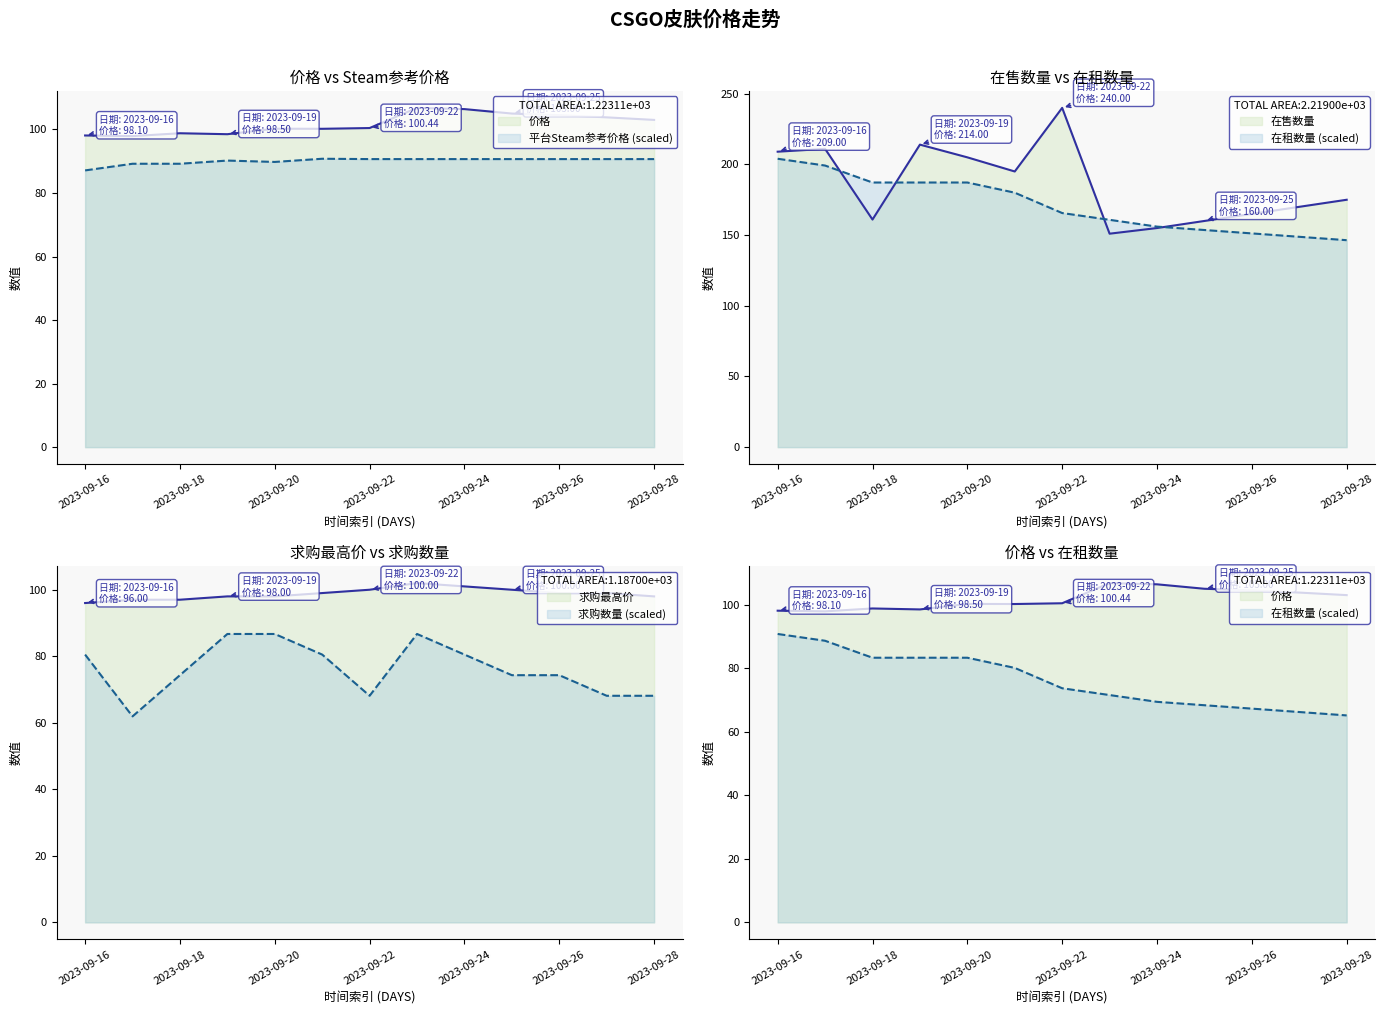

At which label does 在售数量 first exceed 175?

2023-09-16